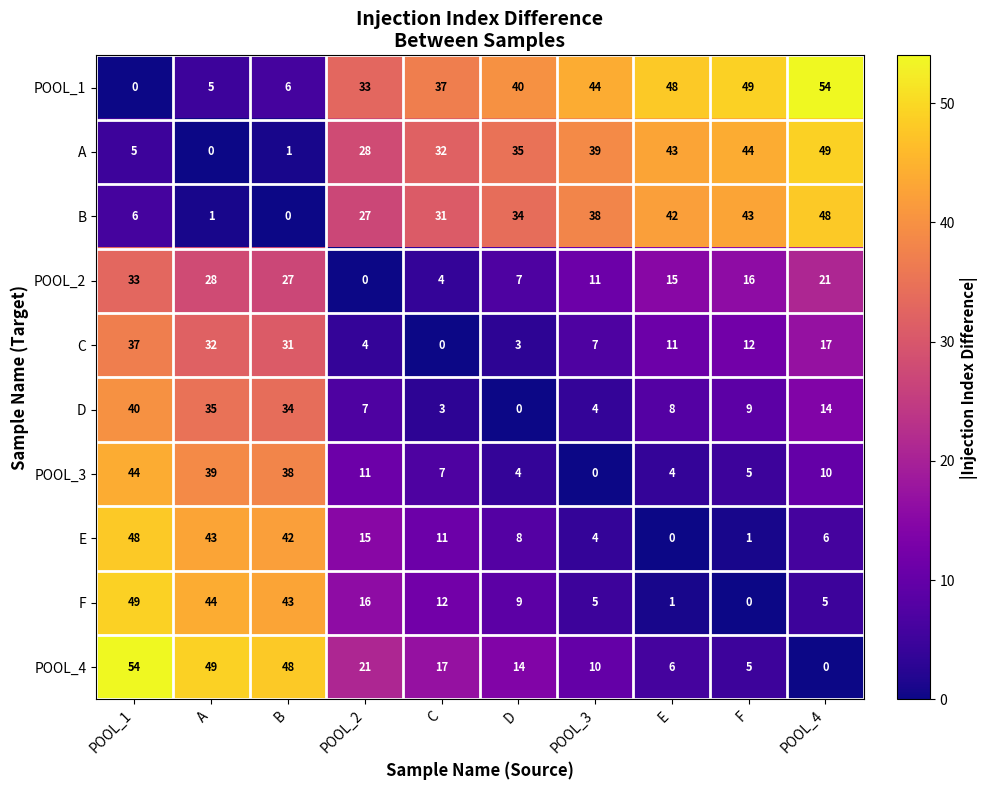

What is the difference between the maximum and minimum values in the D series?

40